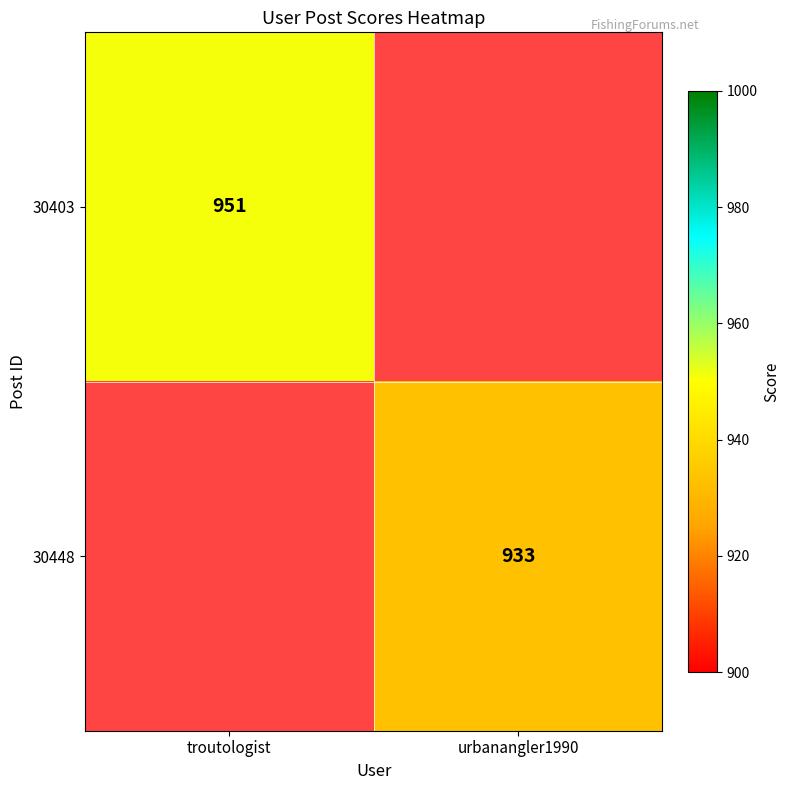

At how many categories does at least one series exceed 946?

1